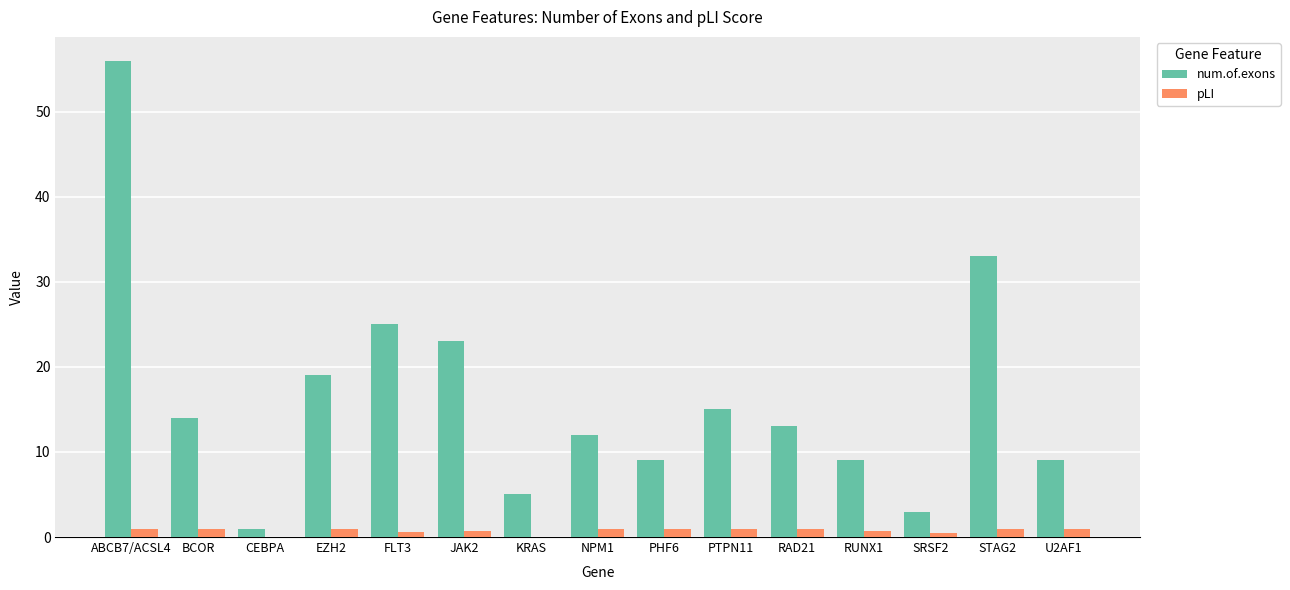

Which series has the largest total across all categories?

num.of.exons